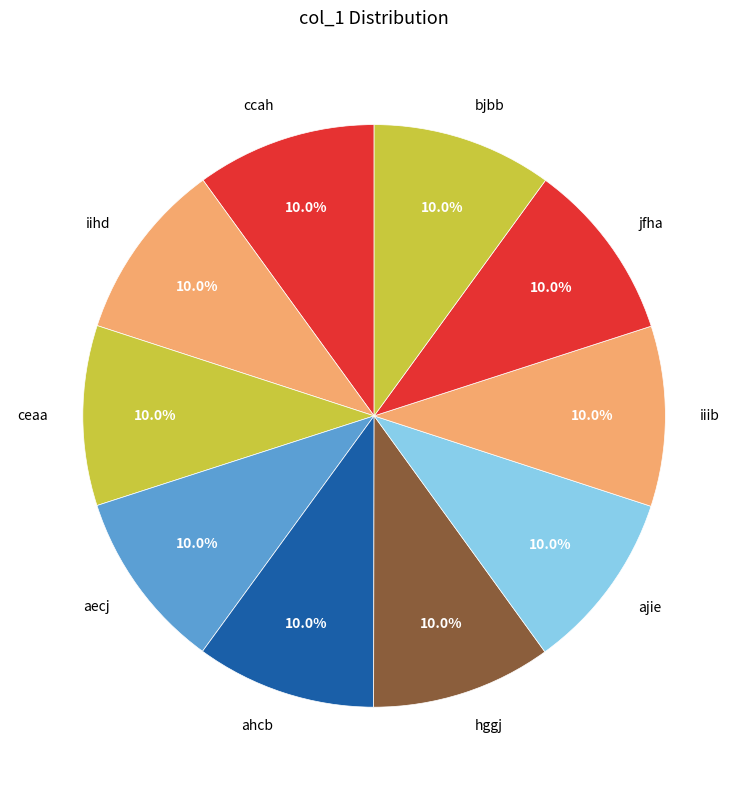

How many slices are in this pie chart?

10